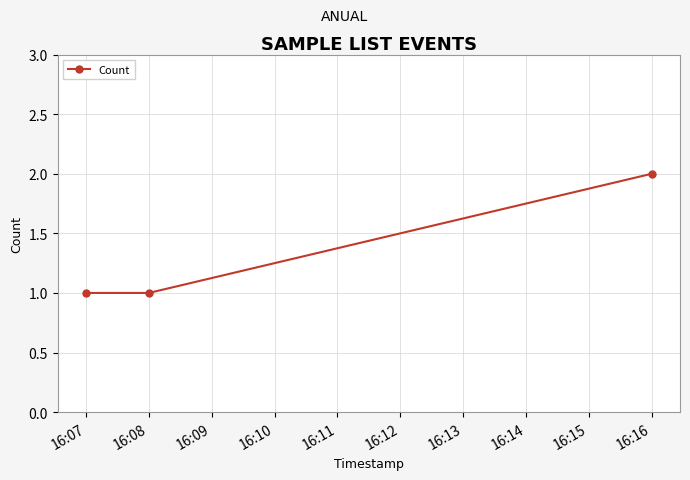

The value at 16:07 is 1. True or false?

True